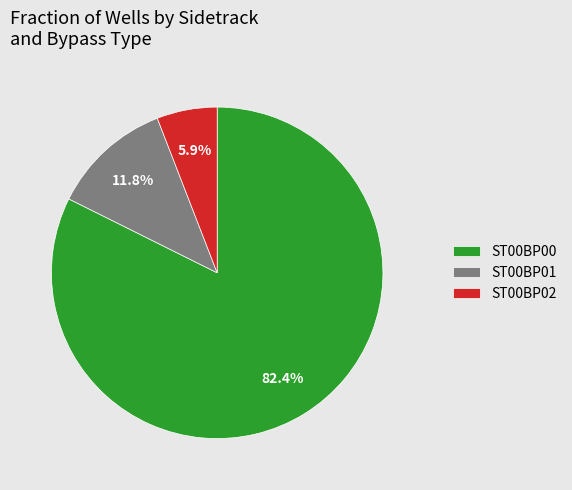

How many segments does this pie chart have?

3